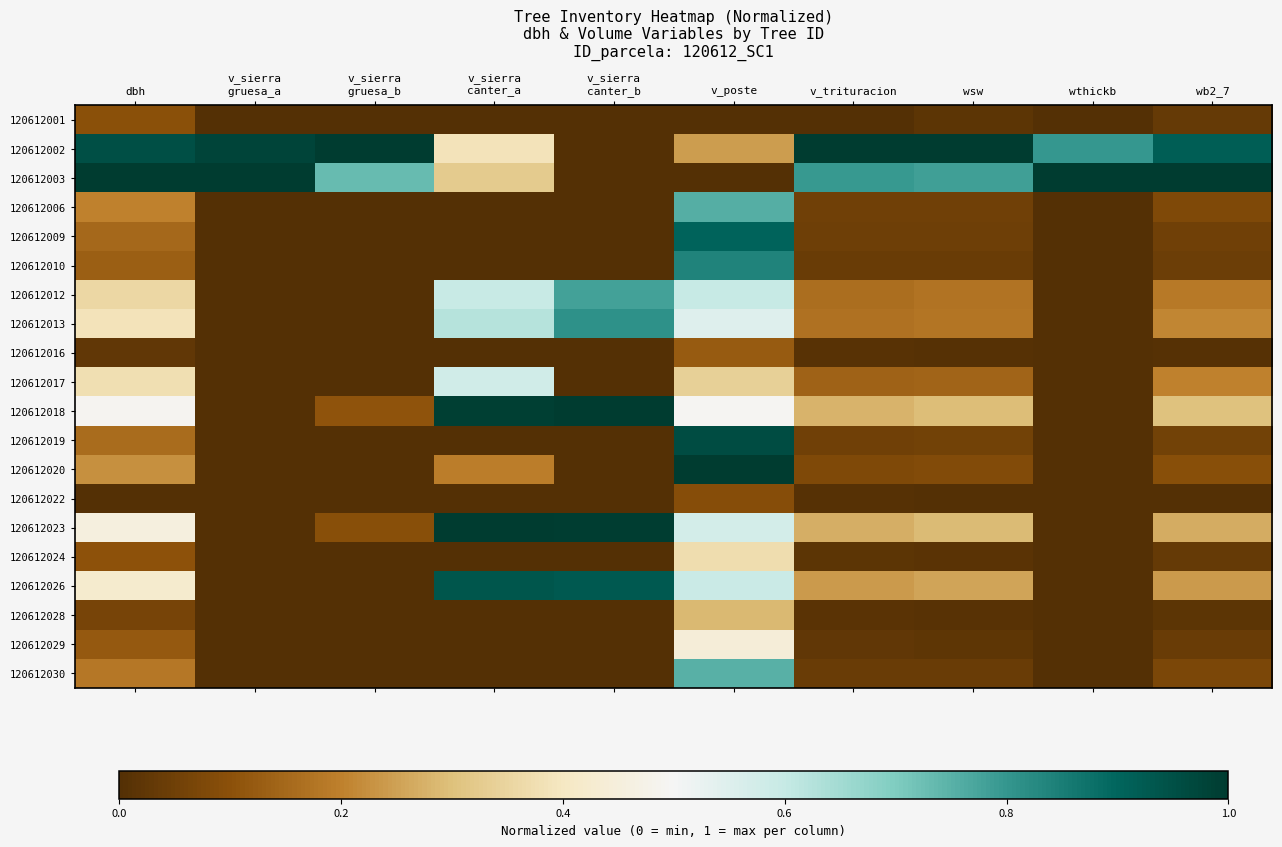

Reading left to right, extract all data points from this chart.

120612001: dbh=0.1	v_sierra
gruesa_a=0.0	v_sierra
gruesa_b=0.0	v_sierra
canter_a=0.0	v_sierra
canter_b=0.0	v_poste=0.0	v_trituracion=0.0	wsw=0.0	wthickb=0.0	wb2_7=0.0
120612002: dbh=0.9	v_sierra
gruesa_a=1.0	v_sierra
gruesa_b=1.0	v_sierra
canter_a=0.4	v_sierra
canter_b=0.0	v_poste=0.2	v_trituracion=1.0	wsw=1.0	wthickb=0.8	wb2_7=0.9
120612003: dbh=1.0	v_sierra
gruesa_a=1.0	v_sierra
gruesa_b=0.7	v_sierra
canter_a=0.3	v_sierra
canter_b=0.0	v_poste=0.0	v_trituracion=0.8	wsw=0.8	wthickb=1.0	wb2_7=1.0
120612006: dbh=0.2	v_sierra
gruesa_a=0.0	v_sierra
gruesa_b=0.0	v_sierra
canter_a=0.0	v_sierra
canter_b=0.0	v_poste=0.8	v_trituracion=0.1	wsw=0.1	wthickb=0.0	wb2_7=0.1
120612009: dbh=0.2	v_sierra
gruesa_a=0.0	v_sierra
gruesa_b=0.0	v_sierra
canter_a=0.0	v_sierra
canter_b=0.0	v_poste=0.9	v_trituracion=0.0	wsw=0.0	wthickb=0.0	wb2_7=0.1
120612010: dbh=0.1	v_sierra
gruesa_a=0.0	v_sierra
gruesa_b=0.0	v_sierra
canter_a=0.0	v_sierra
canter_b=0.0	v_poste=0.8	v_trituracion=0.0	wsw=0.0	wthickb=0.0	wb2_7=0.0
120612012: dbh=0.4	v_sierra
gruesa_a=0.0	v_sierra
gruesa_b=0.0	v_sierra
canter_a=0.6	v_sierra
canter_b=0.8	v_poste=0.6	v_trituracion=0.2	wsw=0.2	wthickb=0.0	wb2_7=0.2
120612013: dbh=0.4	v_sierra
gruesa_a=0.0	v_sierra
gruesa_b=0.0	v_sierra
canter_a=0.6	v_sierra
canter_b=0.8	v_poste=0.5	v_trituracion=0.2	wsw=0.2	wthickb=0.0	wb2_7=0.2
120612016: dbh=0.0	v_sierra
gruesa_a=0.0	v_sierra
gruesa_b=0.0	v_sierra
canter_a=0.0	v_sierra
canter_b=0.0	v_poste=0.1	v_trituracion=0.0	wsw=0.0	wthickb=0.0	wb2_7=0.0
120612017: dbh=0.4	v_sierra
gruesa_a=0.0	v_sierra
gruesa_b=0.0	v_sierra
canter_a=0.6	v_sierra
canter_b=0.0	v_poste=0.3	v_trituracion=0.1	wsw=0.1	wthickb=0.0	wb2_7=0.2
120612018: dbh=0.5	v_sierra
gruesa_a=0.0	v_sierra
gruesa_b=0.1	v_sierra
canter_a=1.0	v_sierra
canter_b=1.0	v_poste=0.5	v_trituracion=0.3	wsw=0.3	wthickb=0.0	wb2_7=0.3
120612019: dbh=0.2	v_sierra
gruesa_a=0.0	v_sierra
gruesa_b=0.0	v_sierra
canter_a=0.0	v_sierra
canter_b=0.0	v_poste=1.0	v_trituracion=0.1	wsw=0.1	wthickb=0.0	wb2_7=0.1
120612020: dbh=0.2	v_sierra
gruesa_a=0.0	v_sierra
gruesa_b=0.0	v_sierra
canter_a=0.2	v_sierra
canter_b=0.0	v_poste=1.0	v_trituracion=0.1	wsw=0.1	wthickb=0.0	wb2_7=0.1
120612022: dbh=0.0	v_sierra
gruesa_a=0.0	v_sierra
gruesa_b=0.0	v_sierra
canter_a=0.0	v_sierra
canter_b=0.0	v_poste=0.1	v_trituracion=0.0	wsw=0.0	wthickb=0.0	wb2_7=0.0
120612023: dbh=0.5	v_sierra
gruesa_a=0.0	v_sierra
gruesa_b=0.1	v_sierra
canter_a=1.0	v_sierra
canter_b=1.0	v_poste=0.6	v_trituracion=0.3	wsw=0.3	wthickb=0.0	wb2_7=0.3
120612024: dbh=0.1	v_sierra
gruesa_a=0.0	v_sierra
gruesa_b=0.0	v_sierra
canter_a=0.0	v_sierra
canter_b=0.0	v_poste=0.4	v_trituracion=0.0	wsw=0.0	wthickb=0.0	wb2_7=0.0
120612026: dbh=0.4	v_sierra
gruesa_a=0.0	v_sierra
gruesa_b=0.0	v_sierra
canter_a=0.9	v_sierra
canter_b=0.9	v_poste=0.6	v_trituracion=0.2	wsw=0.3	wthickb=0.0	wb2_7=0.2
120612028: dbh=0.1	v_sierra
gruesa_a=0.0	v_sierra
gruesa_b=0.0	v_sierra
canter_a=0.0	v_sierra
canter_b=0.0	v_poste=0.3	v_trituracion=0.0	wsw=0.0	wthickb=0.0	wb2_7=0.0
120612029: dbh=0.1	v_sierra
gruesa_a=0.0	v_sierra
gruesa_b=0.0	v_sierra
canter_a=0.0	v_sierra
canter_b=0.0	v_poste=0.4	v_trituracion=0.0	wsw=0.0	wthickb=0.0	wb2_7=0.0
120612030: dbh=0.2	v_sierra
gruesa_a=0.0	v_sierra
gruesa_b=0.0	v_sierra
canter_a=0.0	v_sierra
canter_b=0.0	v_poste=0.8	v_trituracion=0.0	wsw=0.0	wthickb=0.0	wb2_7=0.1